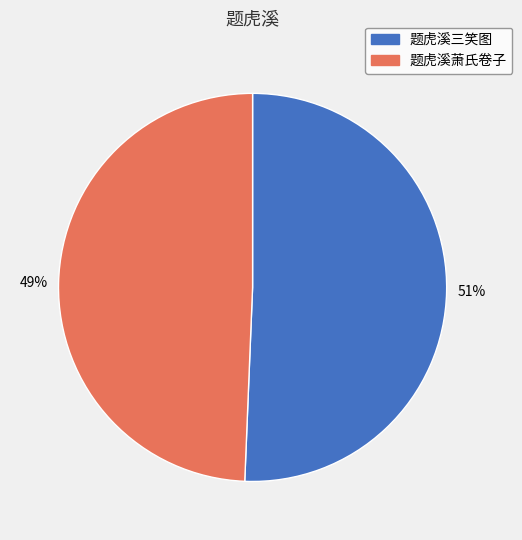

How many slices are in this pie chart?

2